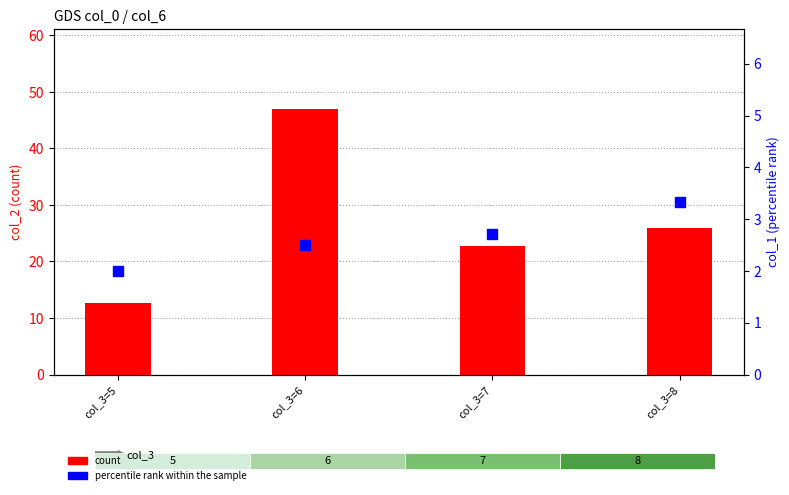

At how many categories does at least one series exceed 6?

4